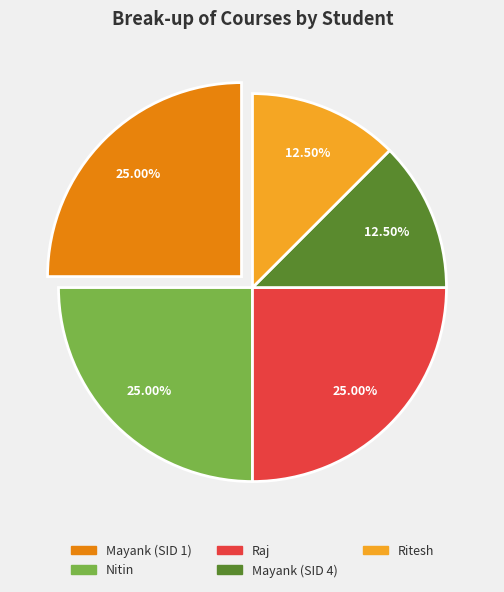

Is there a majority slice in this chart?

No